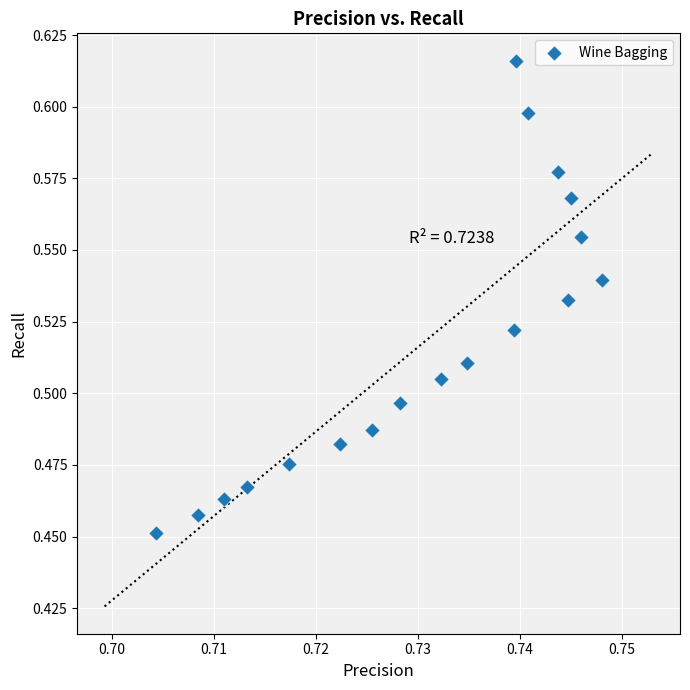

Count the number of points in this scatter plot.

18